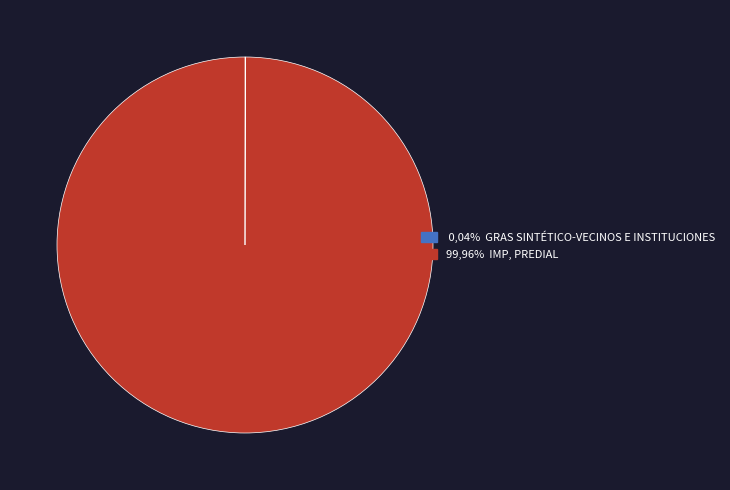

Is there any slice that represents more than half of the pie?

Yes